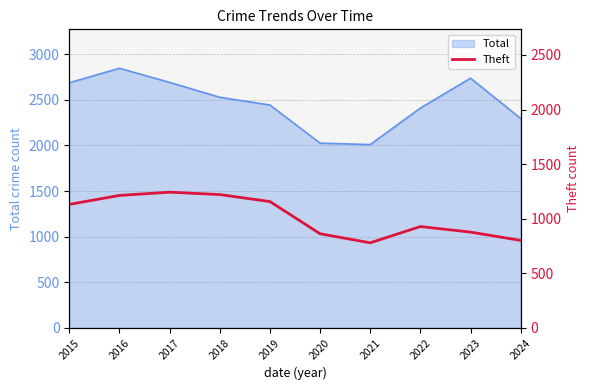

Which category has the highest value in the Total series?

2016